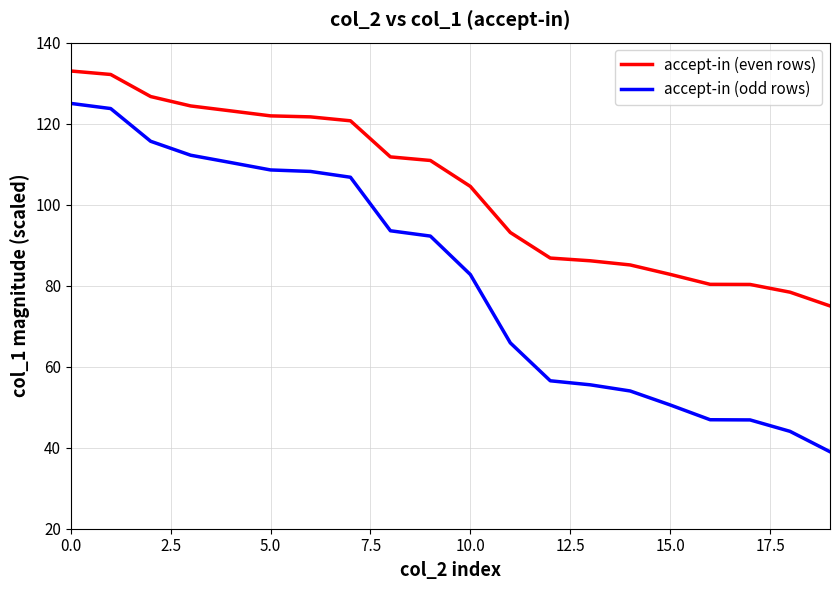

List the series in order of their peak value, lowest first.

accept-in (odd rows), accept-in (even rows)